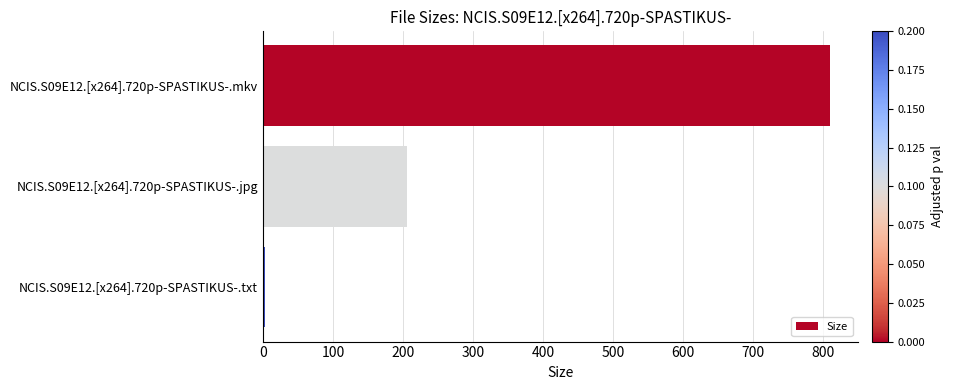

True or false: the data shows 809.5 at NCIS.S09E12.[x264].720p-SPASTIKUS-.mkv.

True